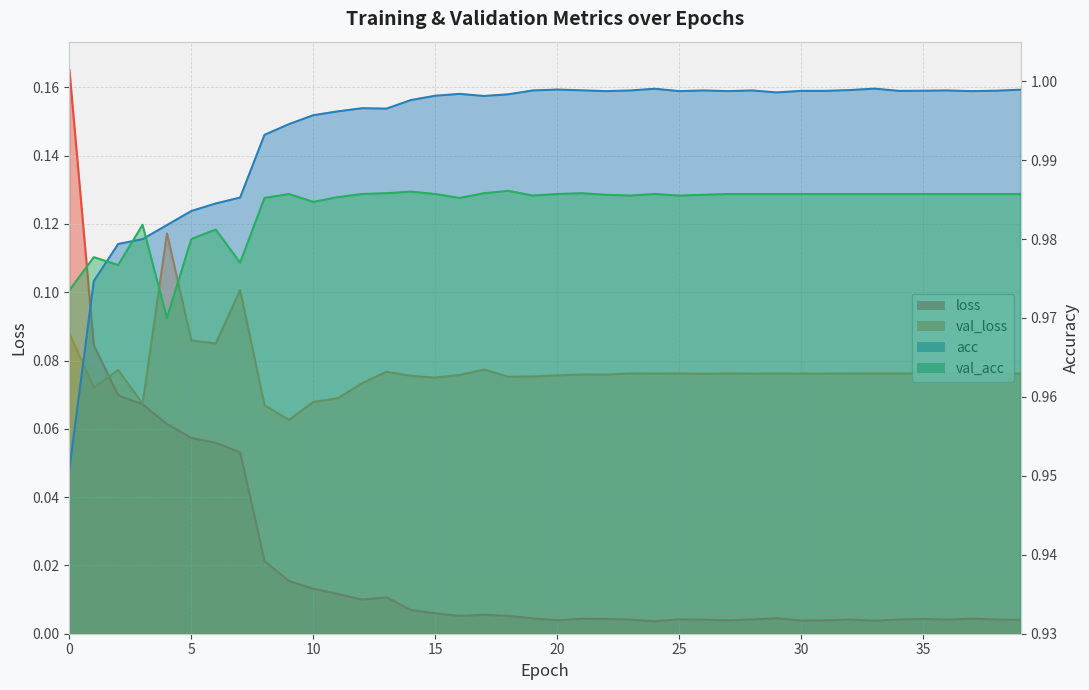

How many val_acc values are between 0 and 1?

40